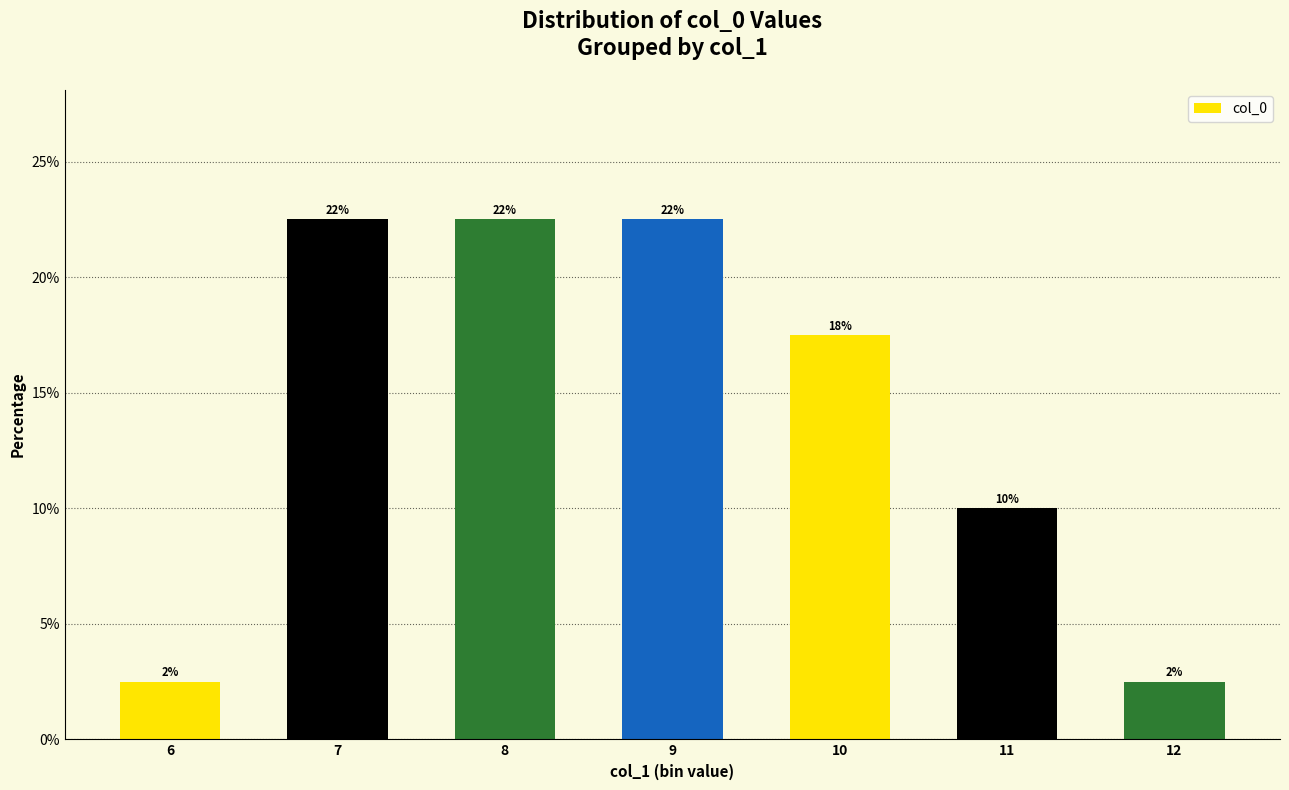

Does the chart contain any negative values?

No